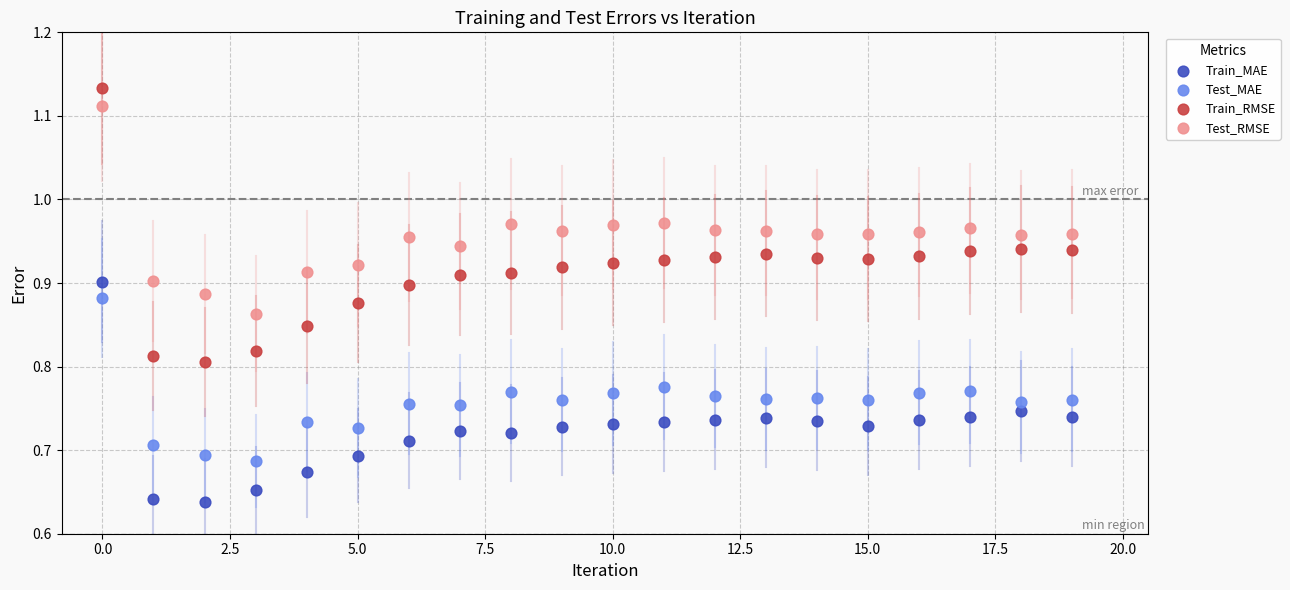

What are all the series names shown in the legend?

Train_MAE, Test_MAE, Train_RMSE, Test_RMSE